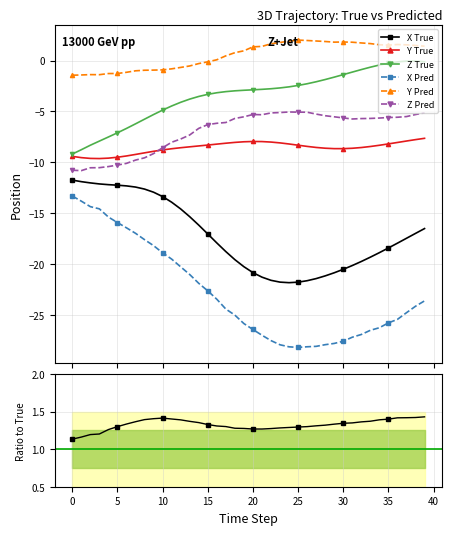

How many lines are shown in the chart?

6